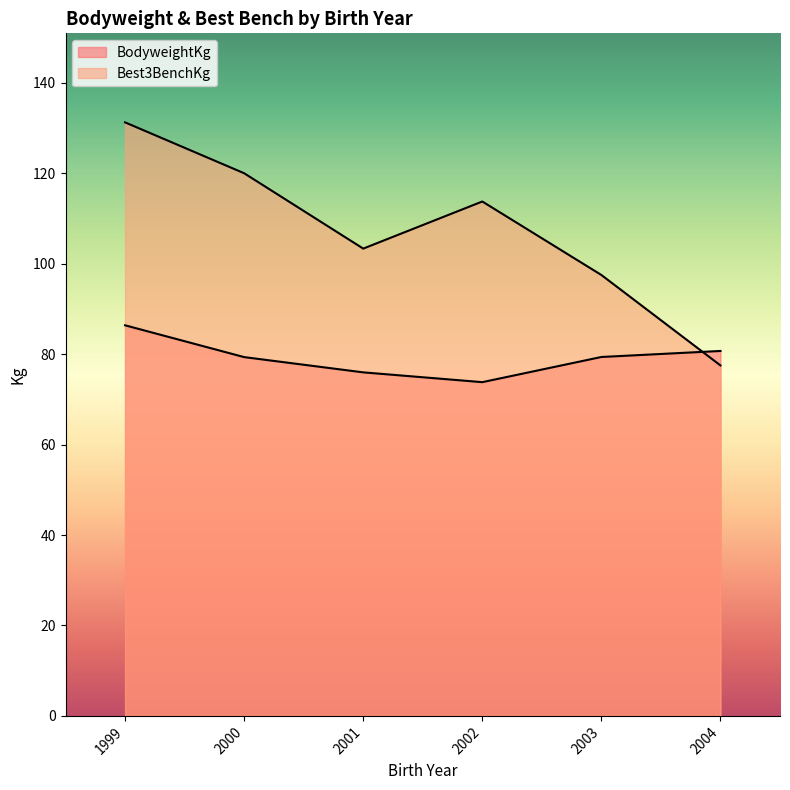

Rank the series by their maximum value, from highest to lowest.

Best3BenchKg, BodyweightKg